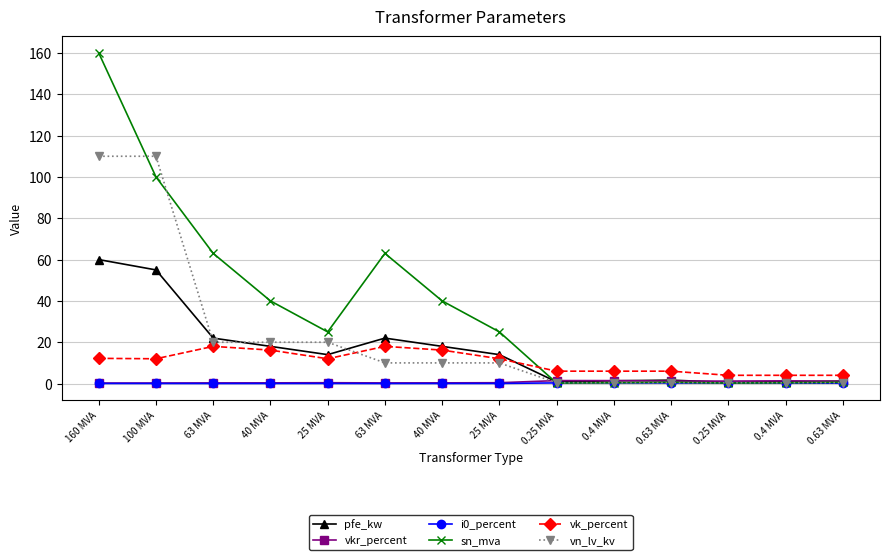

Where is vkr_percent nearest to the value 0?

160 MVA